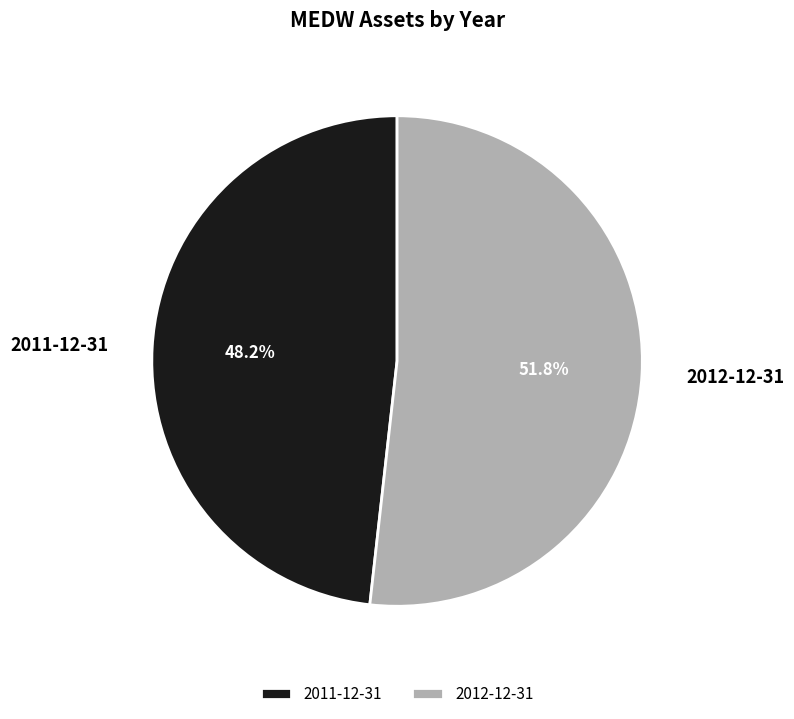

True or false: 2012-12-31 accounts for 52% of the total.

True